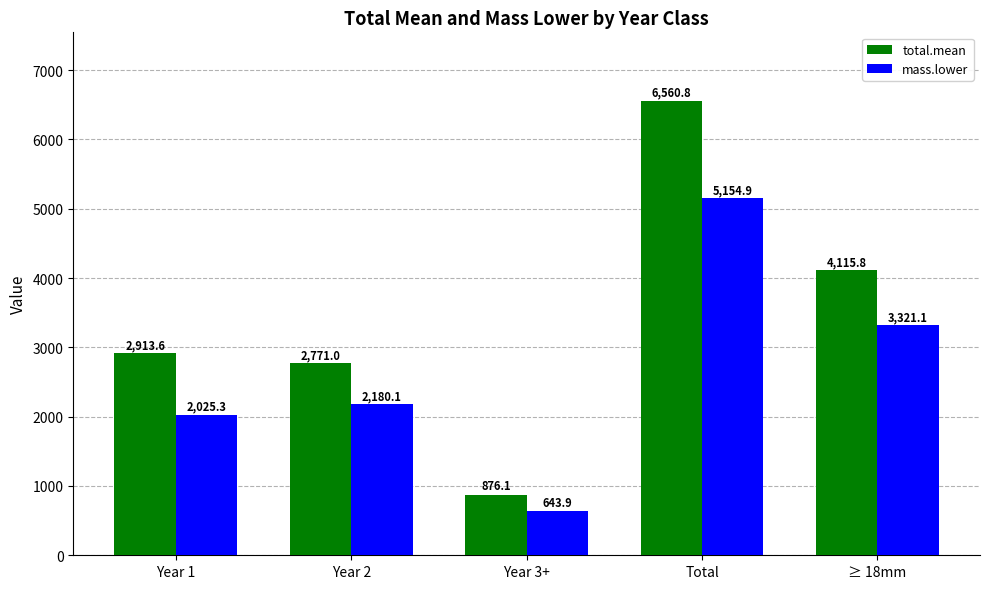

What is the difference between the second highest and minimum values in the mass.lower series?

2677.3